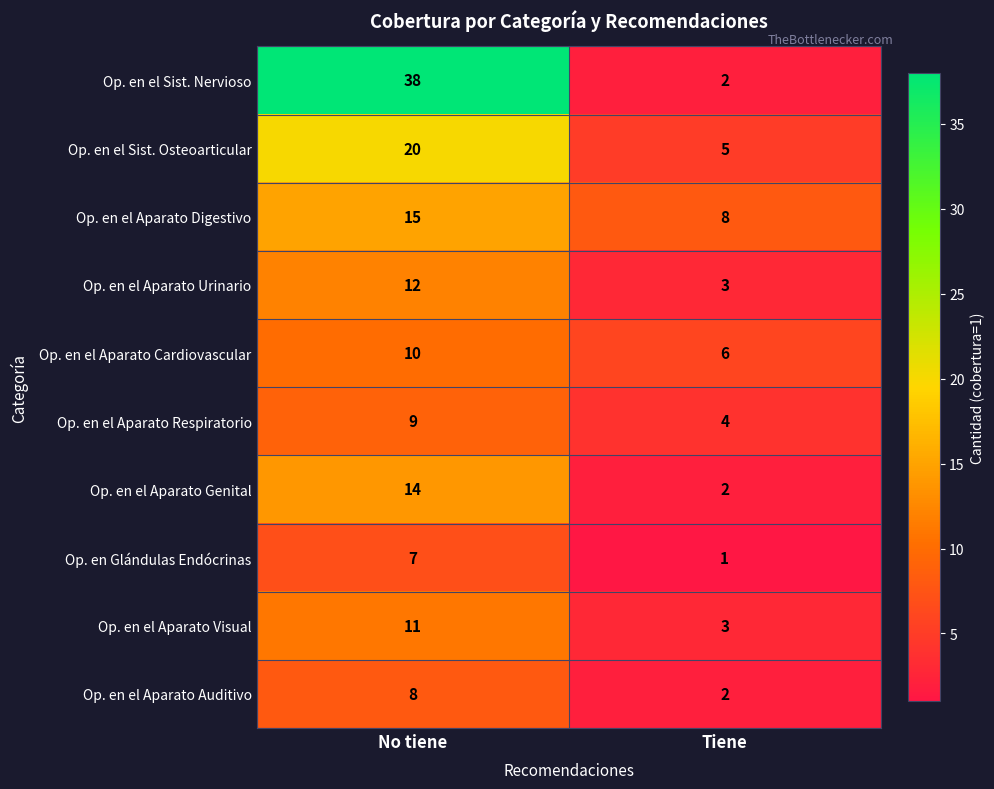

Reading left to right, list all the values displayed in this chart.

Op. en el Sist. Nervioso: 38	2
Op. en el Sist. Osteoarticular: 20	5
Op. en el Aparato Digestivo: 15	8
Op. en el Aparato Urinario: 12	3
Op. en el Aparato Cardiovascular: 10	6
Op. en el Aparato Respiratorio: 9	4
Op. en el Aparato Genital: 14	2
Op. en Glándulas Endócrinas: 7	1
Op. en el Aparato Visual: 11	3
Op. en el Aparato Auditivo: 8	2